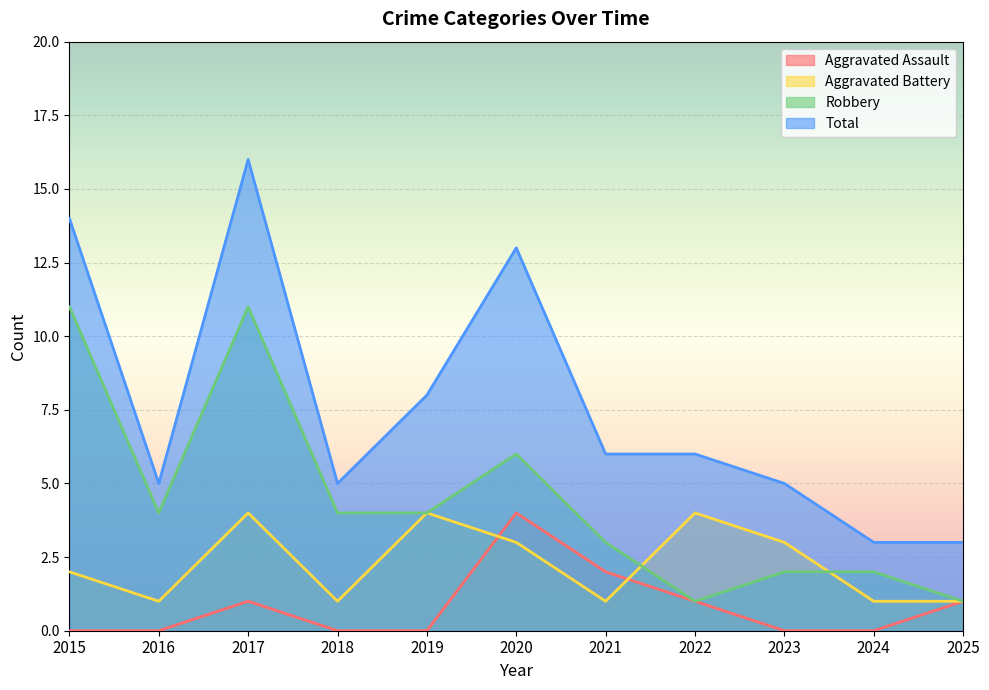

At which category does Robbery reach its first local peak?

2017